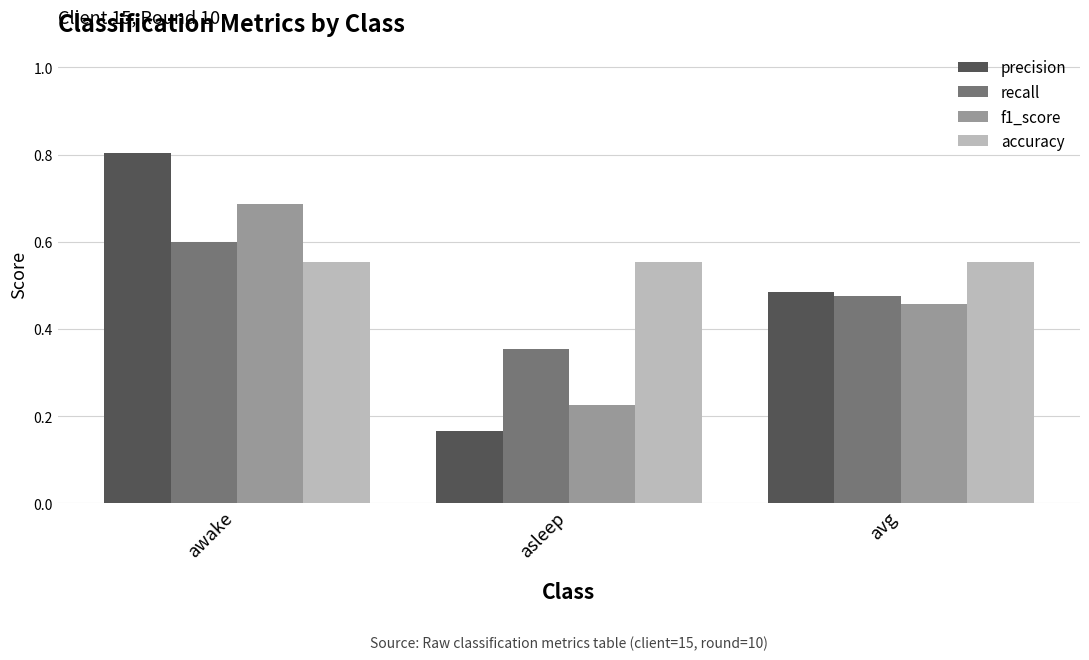

What are all the series names shown in the legend?

precision, recall, f1_score, accuracy